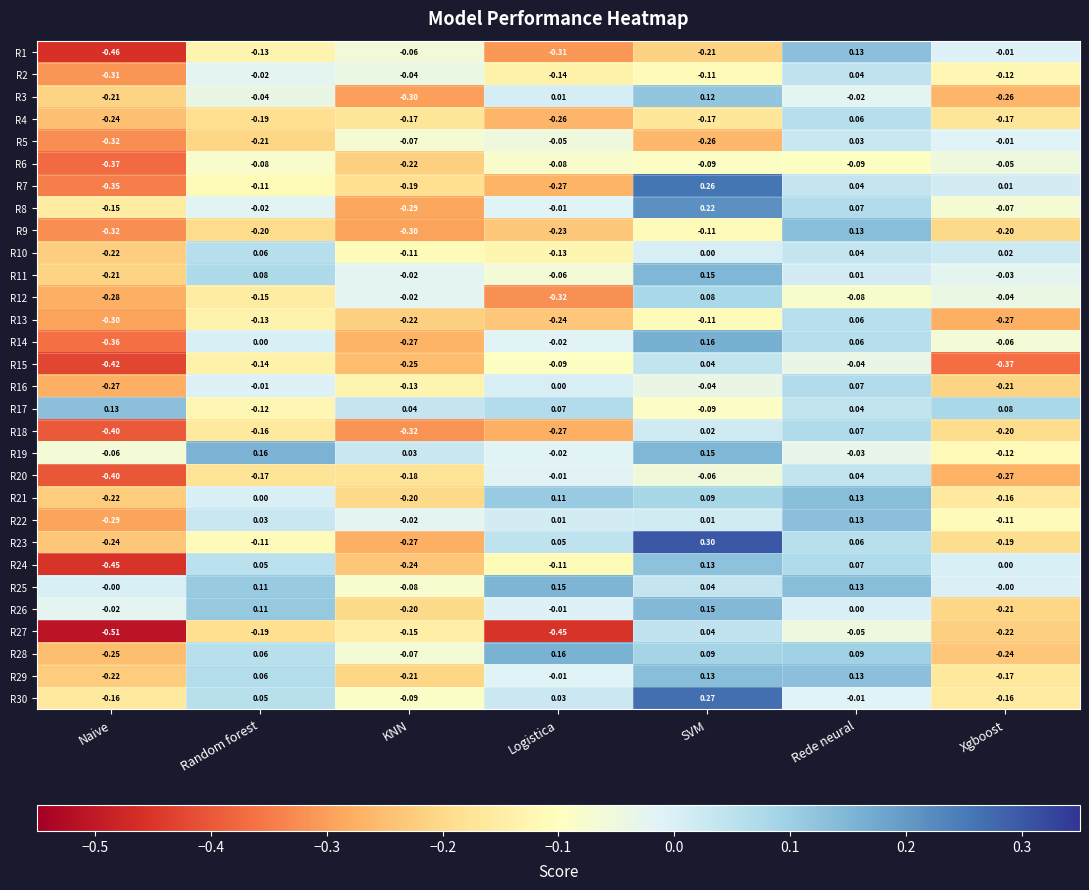

List the labels in order of R20 value, largest first.

Rede neural, Logistica, SVM, Random forest, KNN, Xgboost, Naive